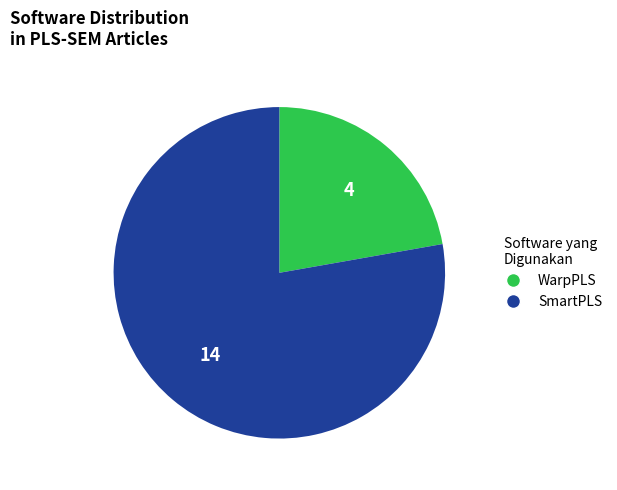

Is there any slice that represents more than half of the pie?

Yes